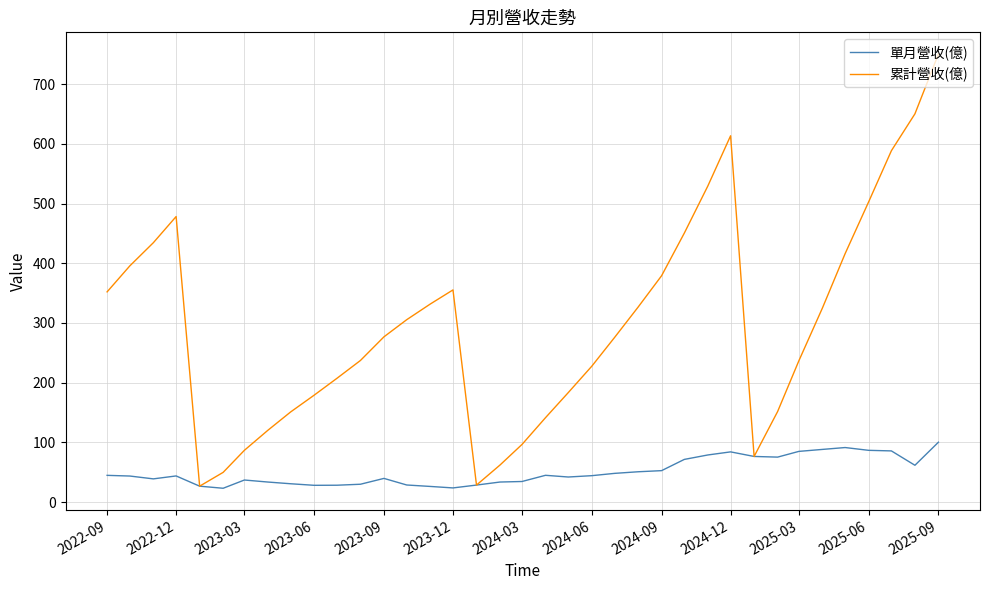

How many interior local peaks does the 累計營收(億) series have?

3